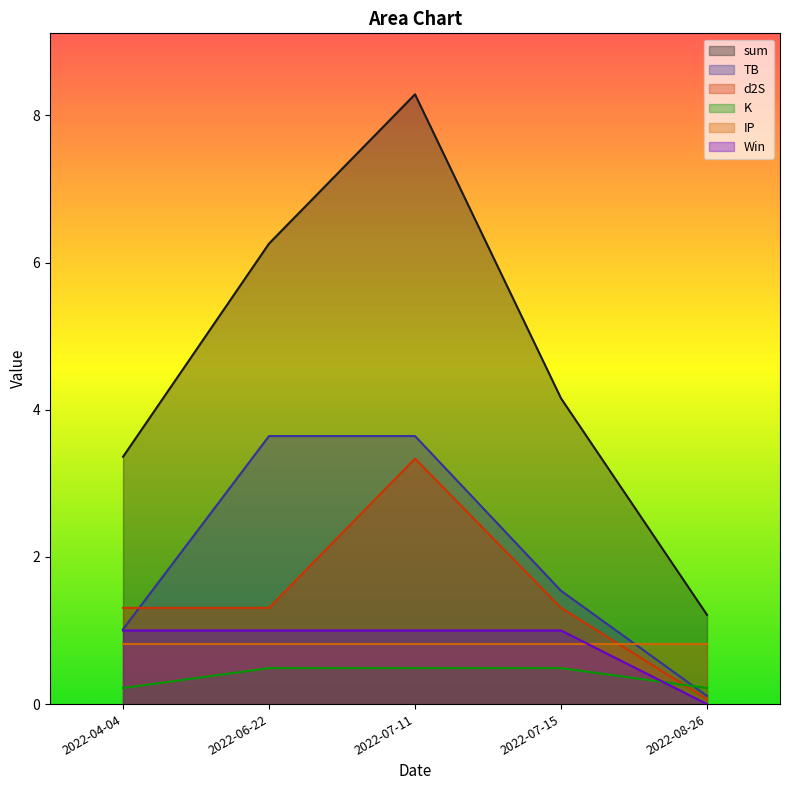

List the series in order of their peak value, lowest first.

K, IP, Win, d2S, TB, sum